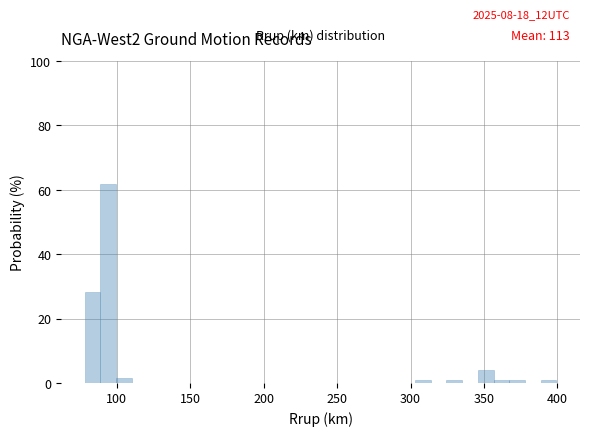

Around what value on the x-axis is the tallest bar? Give the approximate position of its centre, as read against the axis.

95